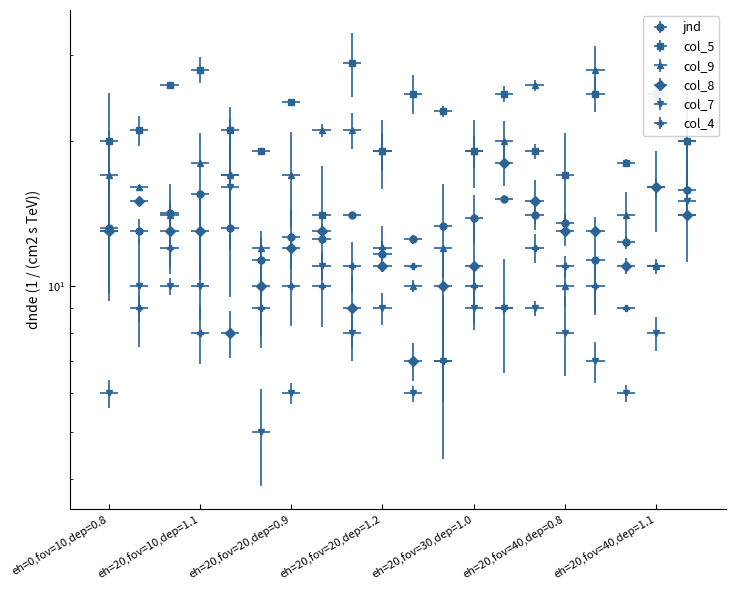

What are all the series names shown in the legend?

jnd, col_5, col_9, col_8, col_7, col_4